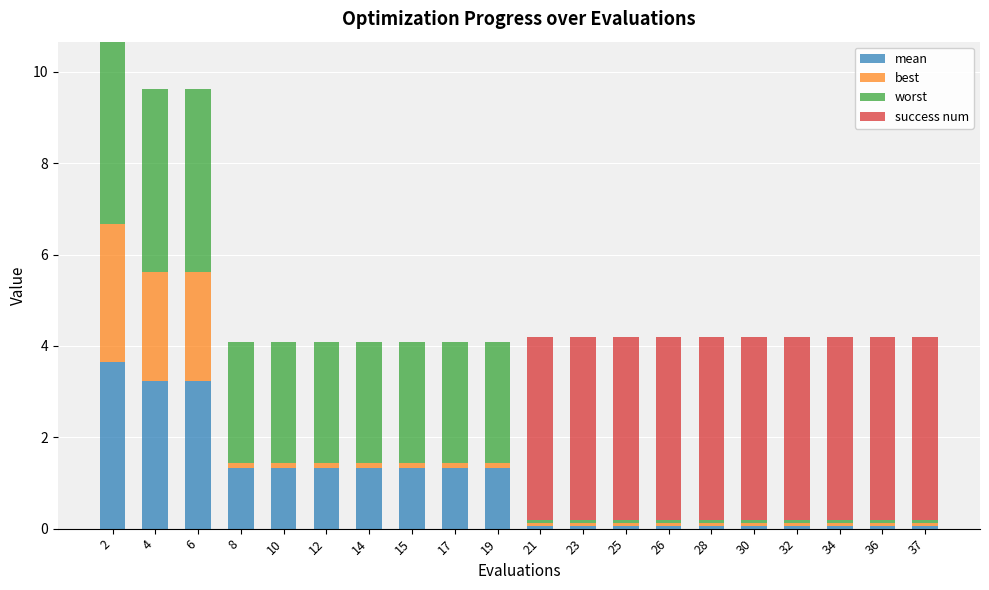

Are the bars horizontal?

No